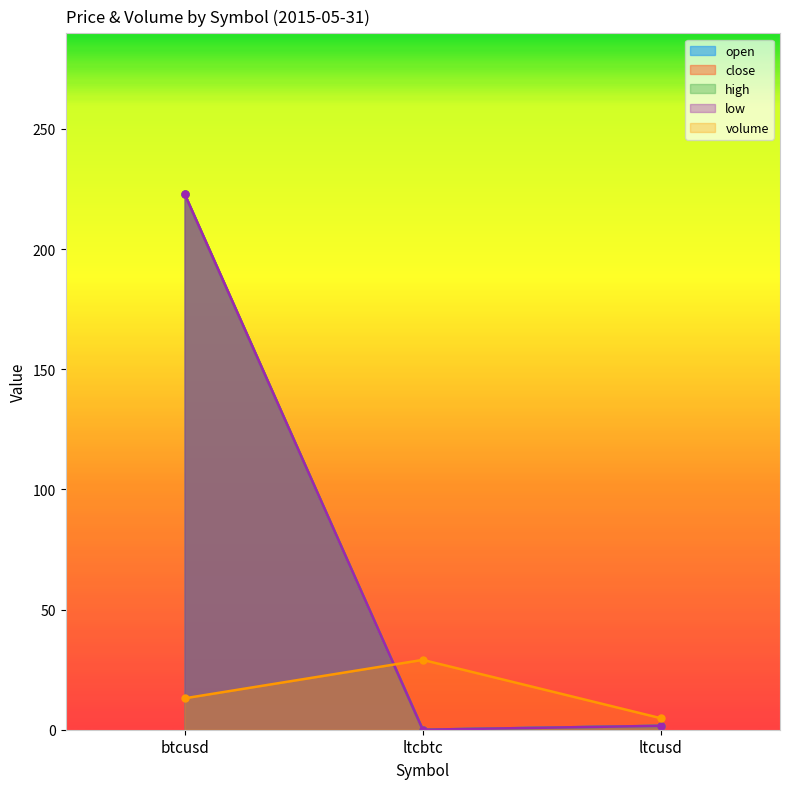

List the series in order of their peak value, lowest first.

volume, open, close, high, low